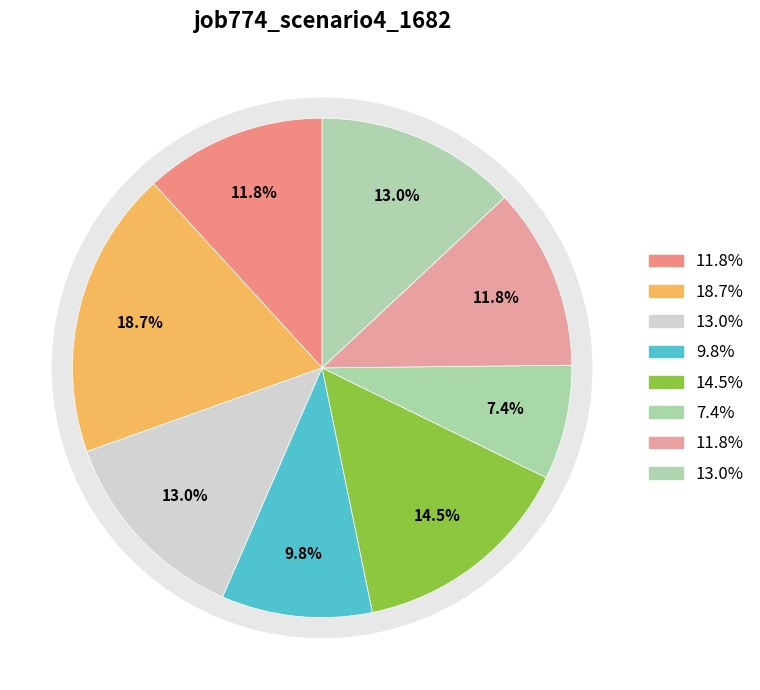

To the nearest percent, what is the average slice percentage?

12%